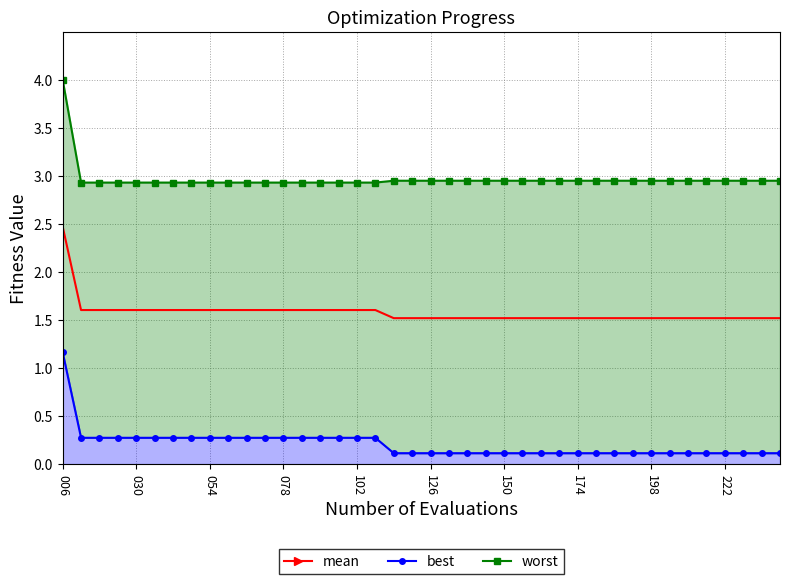

At how many categories does at least one series exceed 2?

40